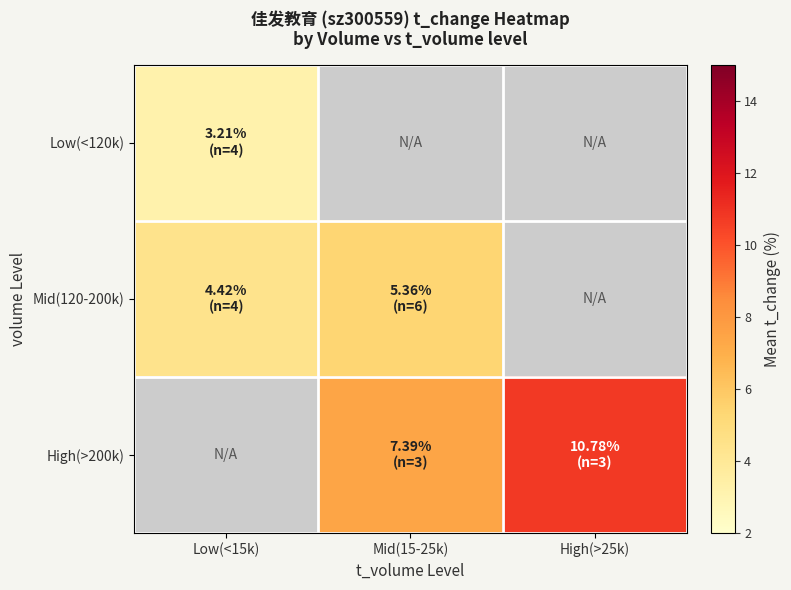

Which series changed the most between Low(<15k) and Mid(15-25k)?

Mid(120-200k)